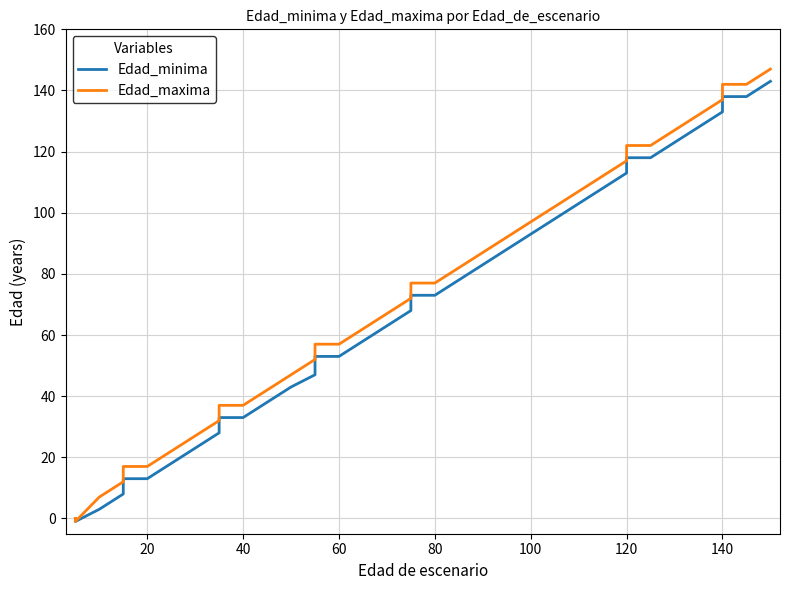

Count the number of data series in this chart.

2